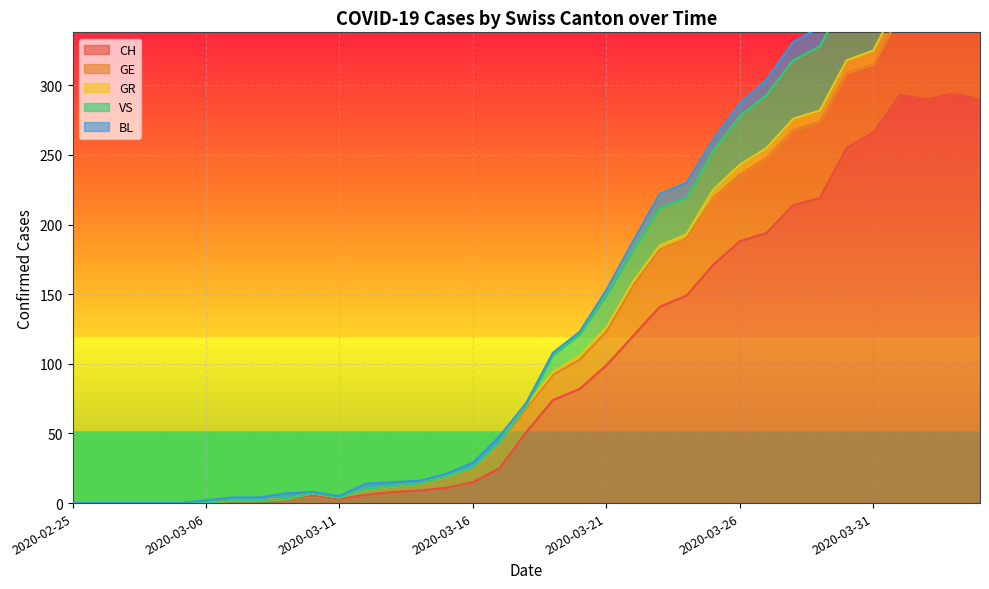

At which category does the chart reach its peak across all series?

2020-04-03